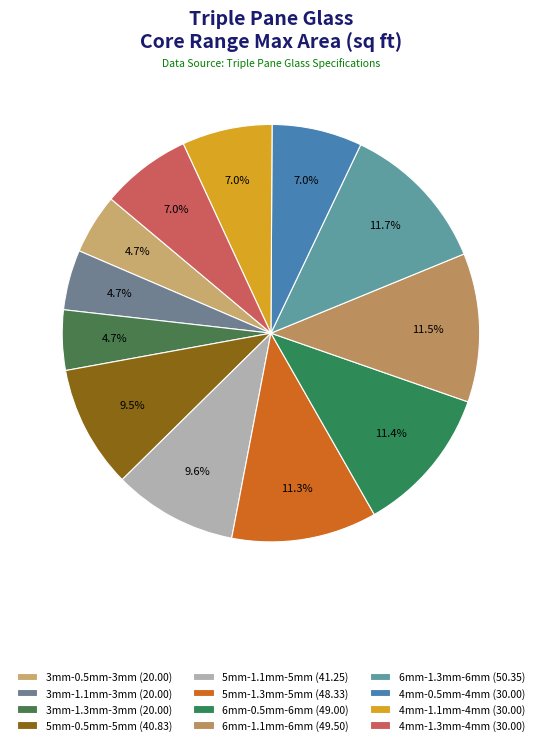

To the nearest percent, what percentage of the pie is 3mm-0.5mm-3mm?

5%